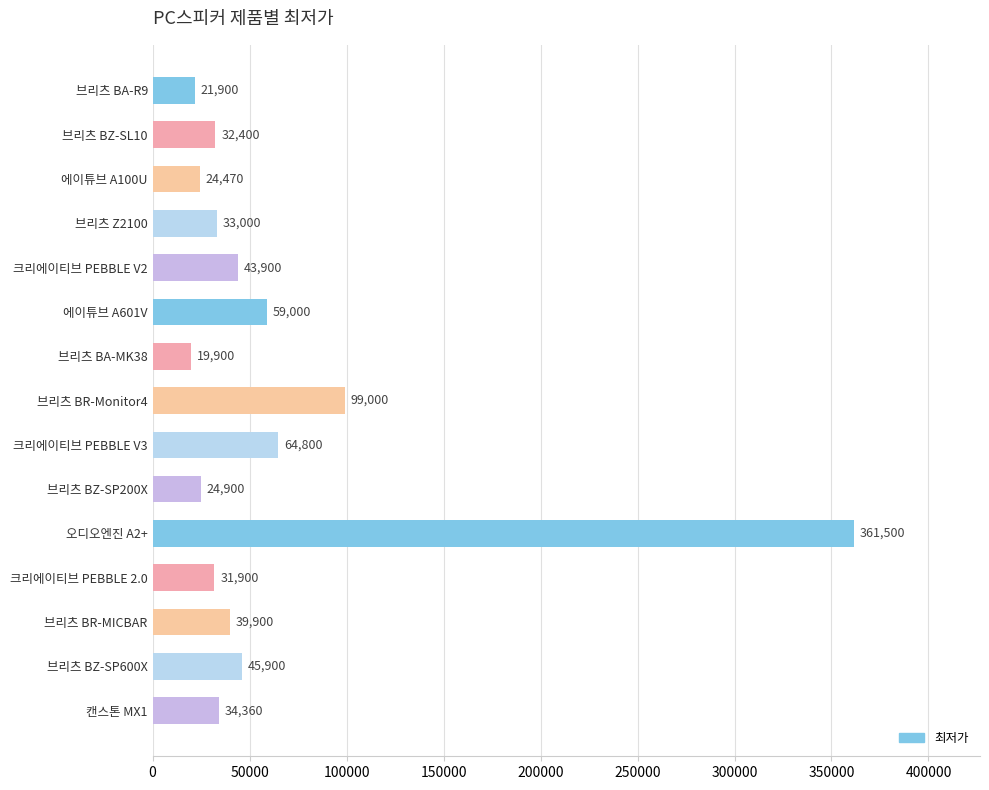

What is the minimum value shown in the chart?

19900